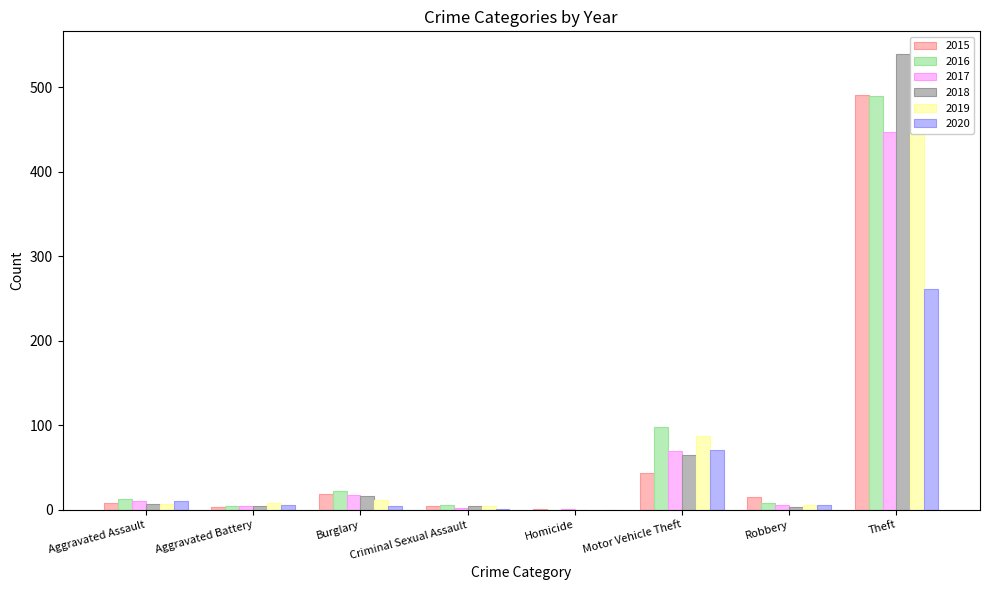

Reading left to right, what are all the values shown in this chart?

2015: Aggravated Assault=8	Aggravated Battery=3	Burglary=19	Criminal Sexual Assault=4	Homicide=1	Motor Vehicle Theft=43	Robbery=15	Theft=491
2016: Aggravated Assault=13	Aggravated Battery=5	Burglary=22	Criminal Sexual Assault=6	Homicide=0	Motor Vehicle Theft=98	Robbery=8	Theft=489
2017: Aggravated Assault=10	Aggravated Battery=5	Burglary=18	Criminal Sexual Assault=2	Homicide=1	Motor Vehicle Theft=69	Robbery=6	Theft=447
2018: Aggravated Assault=7	Aggravated Battery=4	Burglary=16	Criminal Sexual Assault=5	Homicide=0	Motor Vehicle Theft=65	Robbery=3	Theft=539
2019: Aggravated Assault=7	Aggravated Battery=8	Burglary=12	Criminal Sexual Assault=4	Homicide=0	Motor Vehicle Theft=87	Robbery=6	Theft=500
2020: Aggravated Assault=11	Aggravated Battery=6	Burglary=5	Criminal Sexual Assault=1	Homicide=0	Motor Vehicle Theft=71	Robbery=6	Theft=261